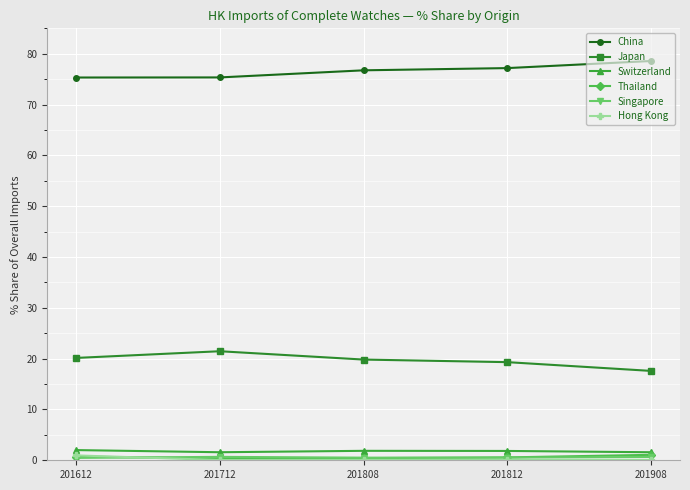

What is the value of the China point at the 3rd from the left?

76.7